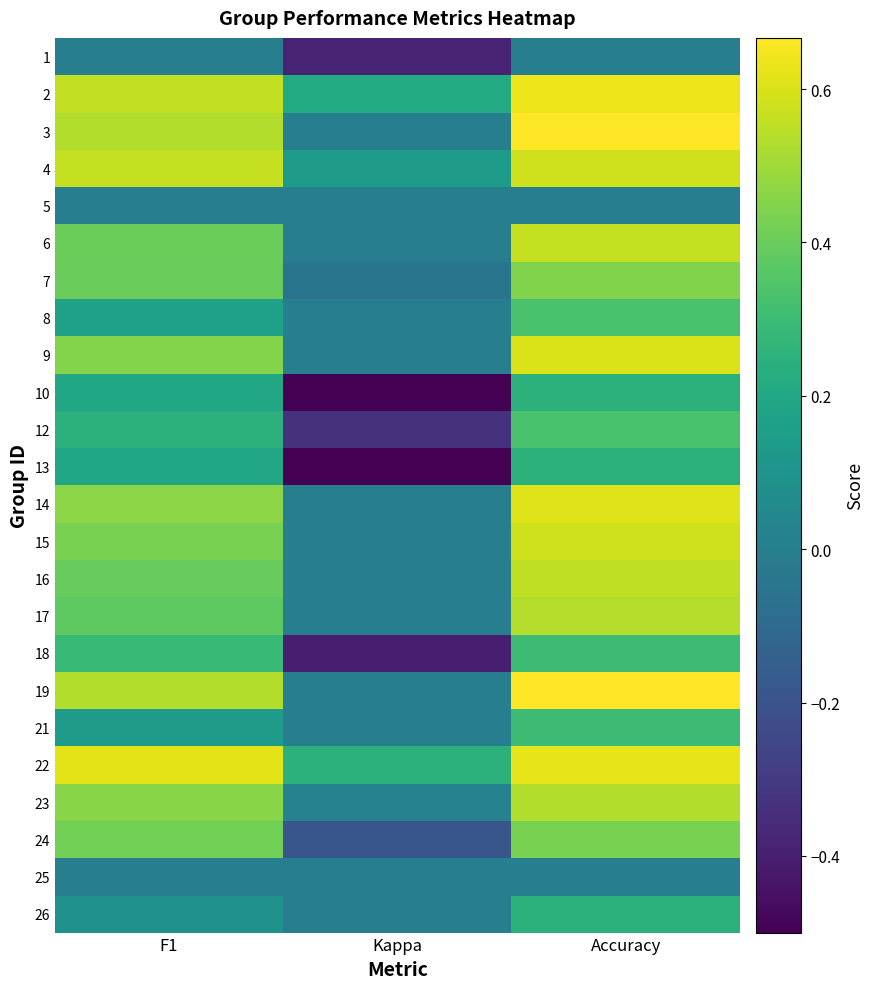

At F1, list the series in order from smallest to largest.

1, 5, 25, 26, 21, 8, 10, 13, 12, 18, 17, 16, 7, 6, 24, 15, 9, 23, 14, 3, 19, 2, 4, 22